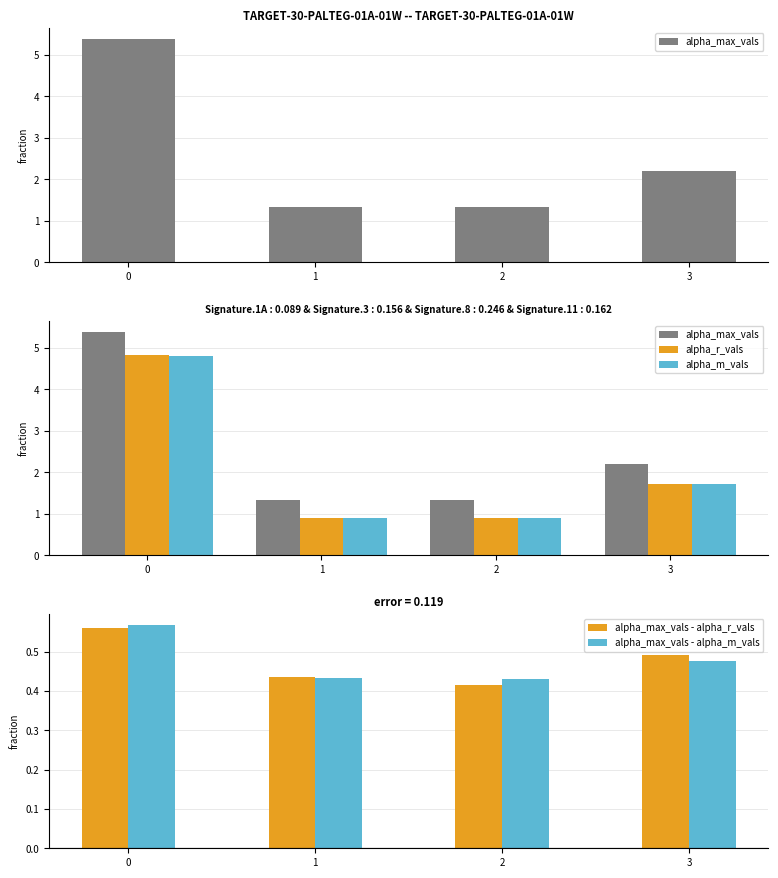

How many distinct data groups are displayed?

5